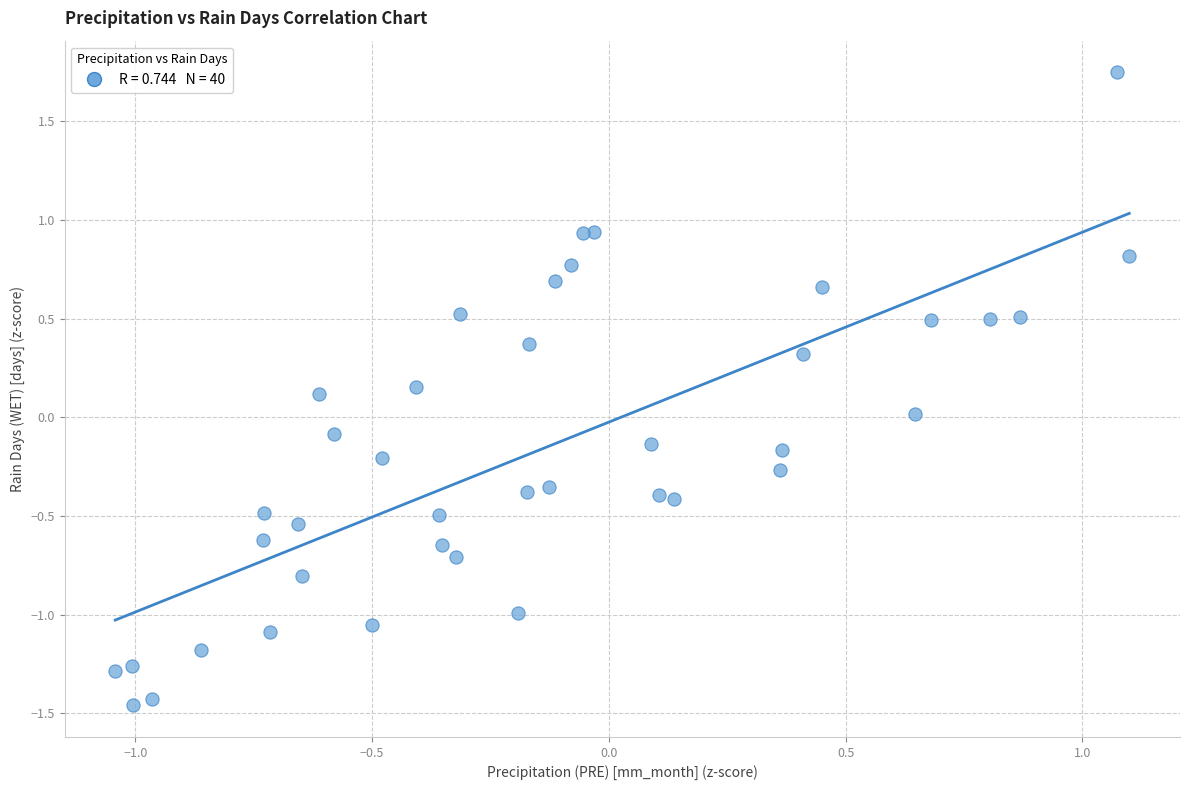

What is the range of Y values (max minus min)?

3.2